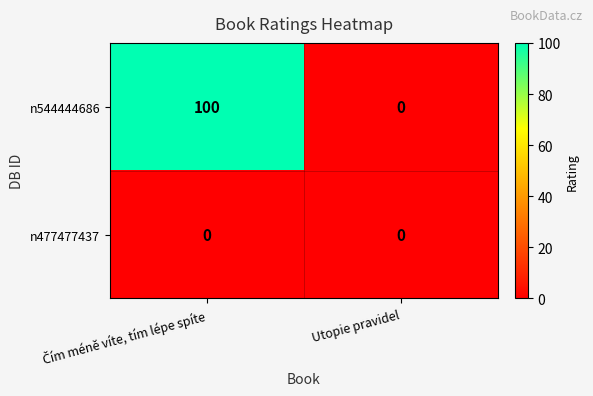

Which series has the largest total across all categories?

n544444686